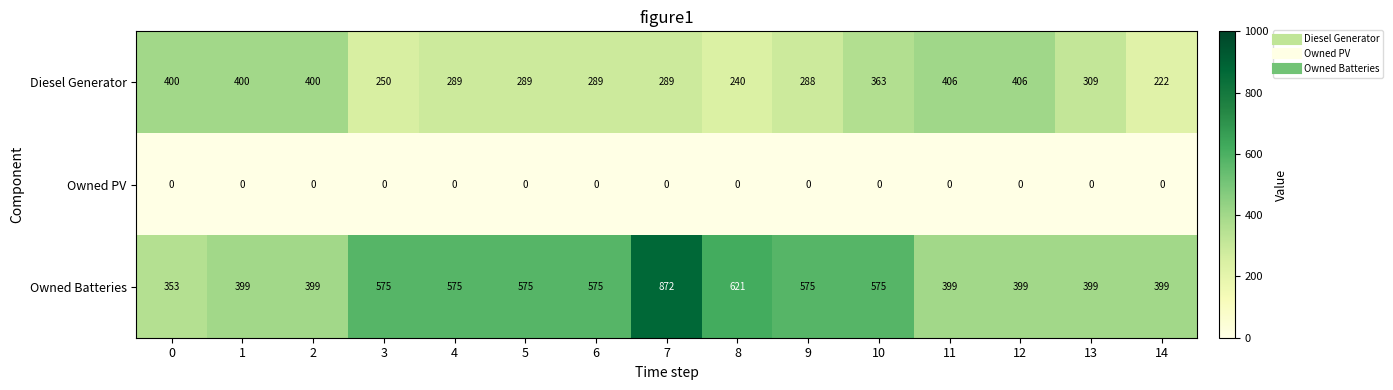

List the series in order of their overall mean, lowest first.

Owned PV, Diesel Generator, Owned Batteries